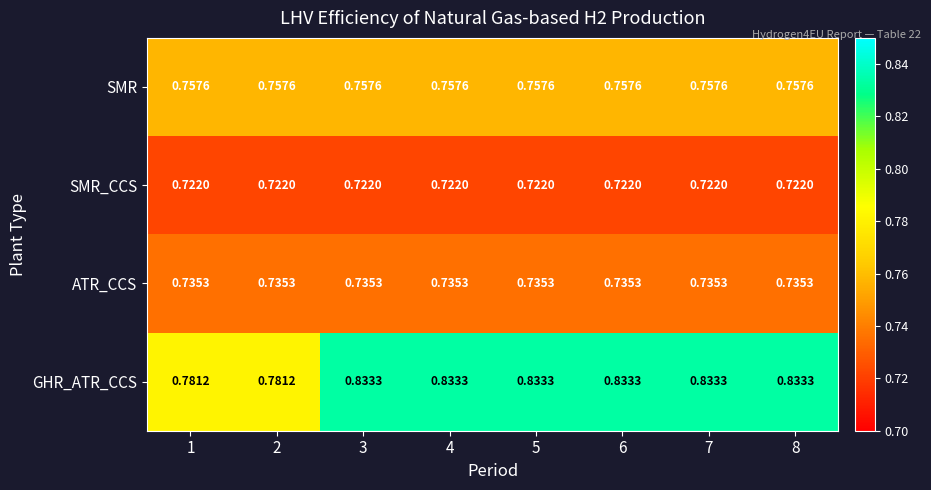

Rank the series by their maximum value, from highest to lowest.

GHR_ATR_CCS, SMR, ATR_CCS, SMR_CCS